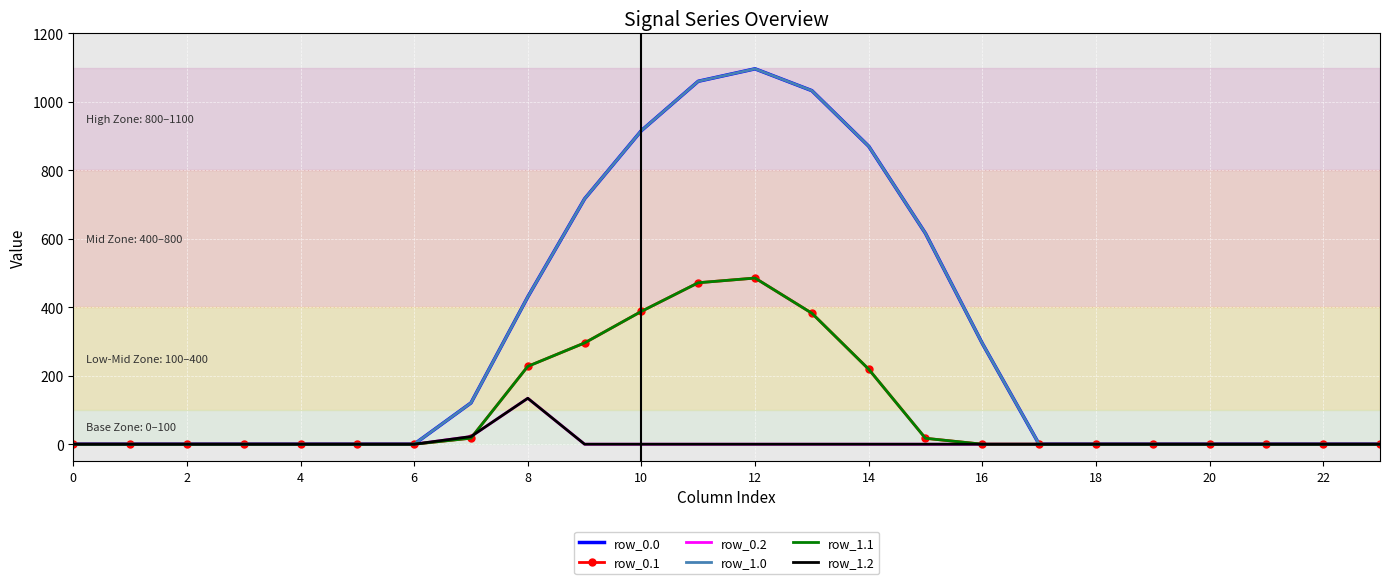

How many distinct data groups are displayed?

6